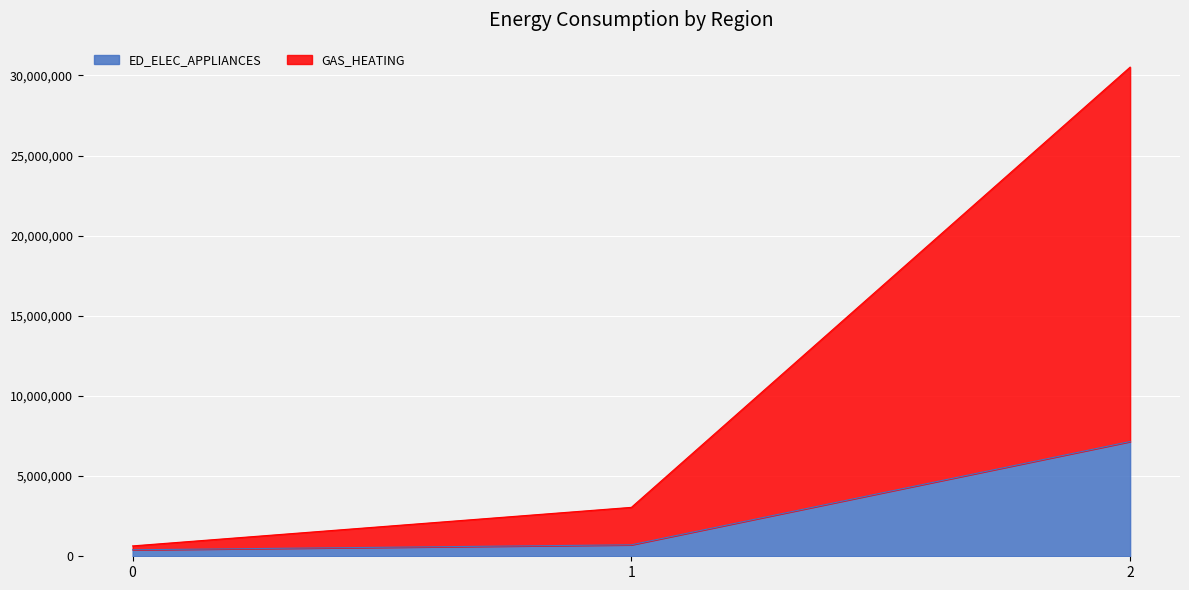

Is it true that GAS_HEATING equals 646775.7 at 0?

True